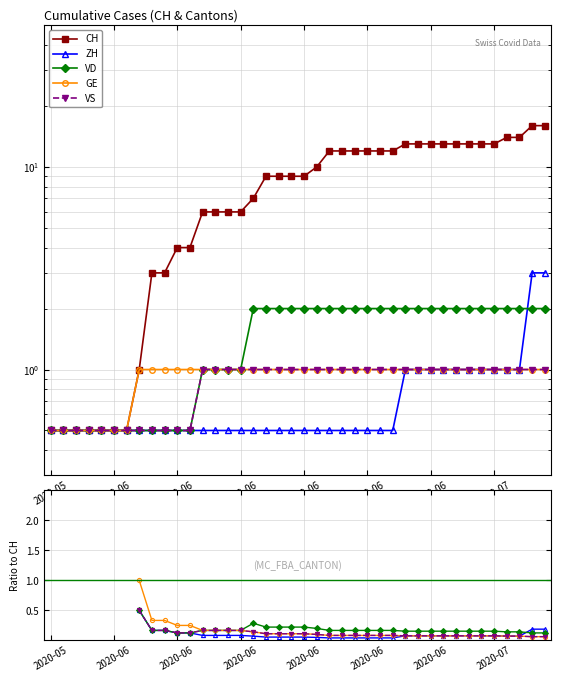

The value of GE at 2020-06 is 0.2. True or false?

True